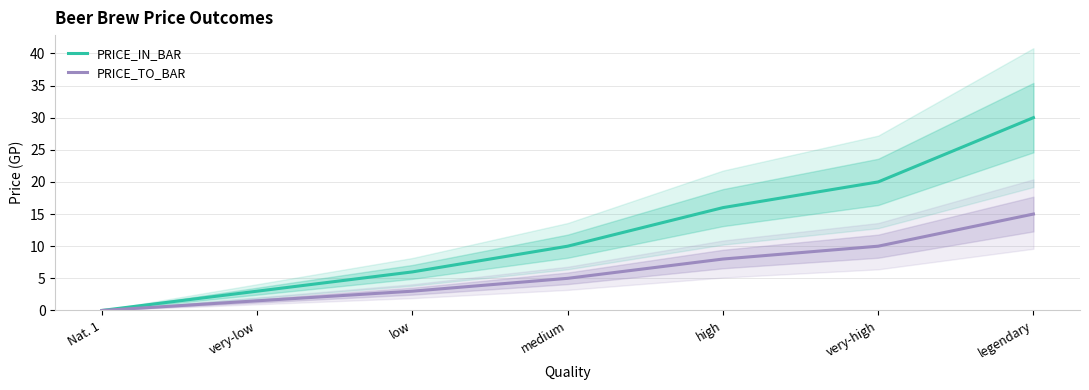

How many data points in PRICE_TO_BAR are above 5?

3